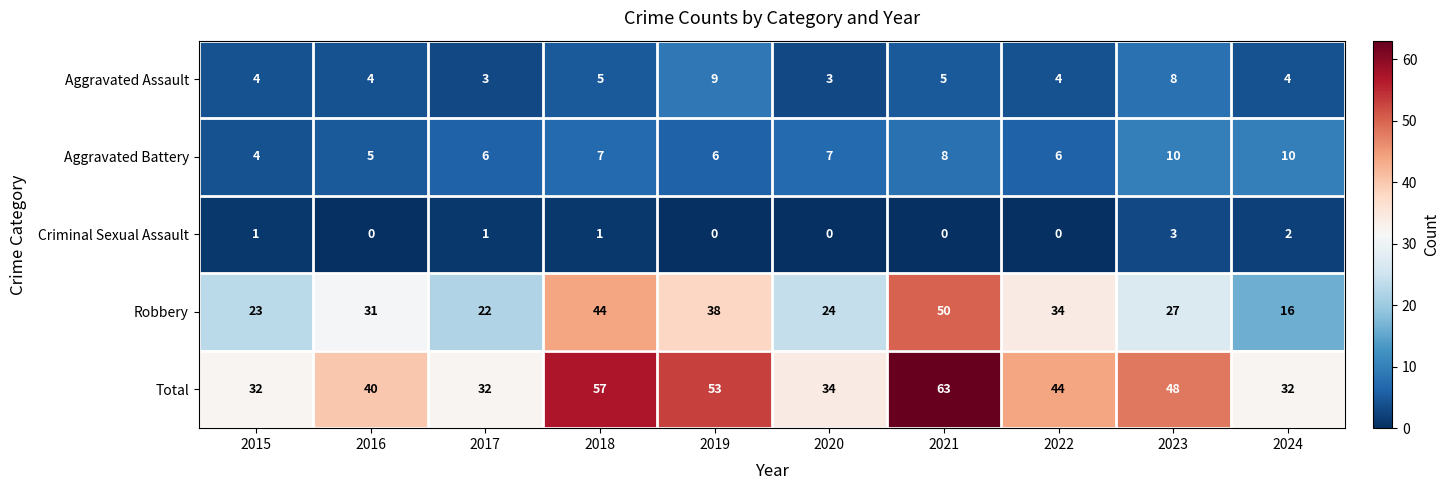

What is the spread (max minus min) of values at 2022?

44